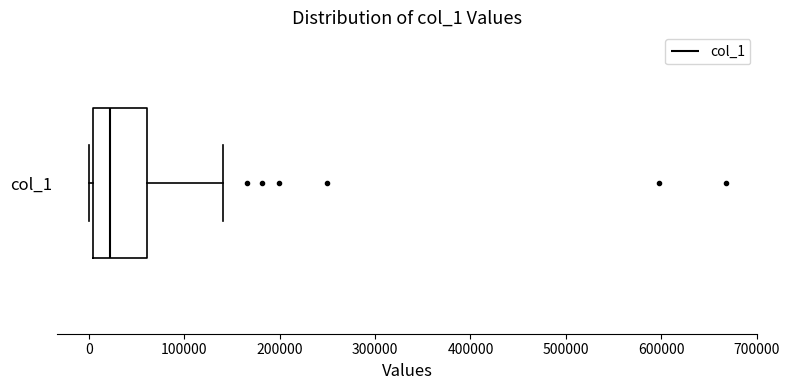

Read this box plot against the x-axis: the position of the median line, the range covered by the box, and the ends of both whiskers. The values are not printed on the chart, so give them approximately, as read against the axis.

median 20000, box 0 to 60000, whiskers 0 (just left of the box's left edge) to 140000